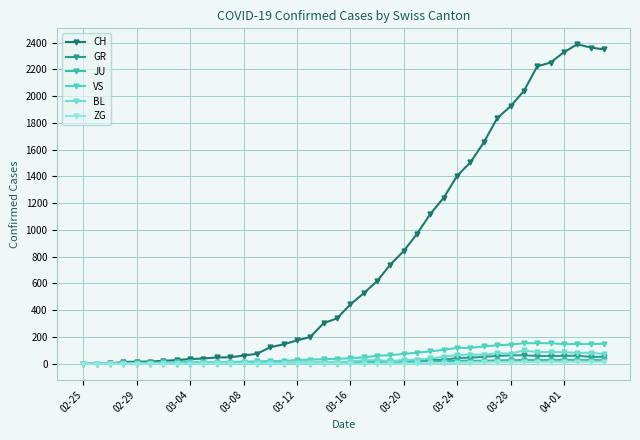

Does the chart have visible grid lines?

Yes